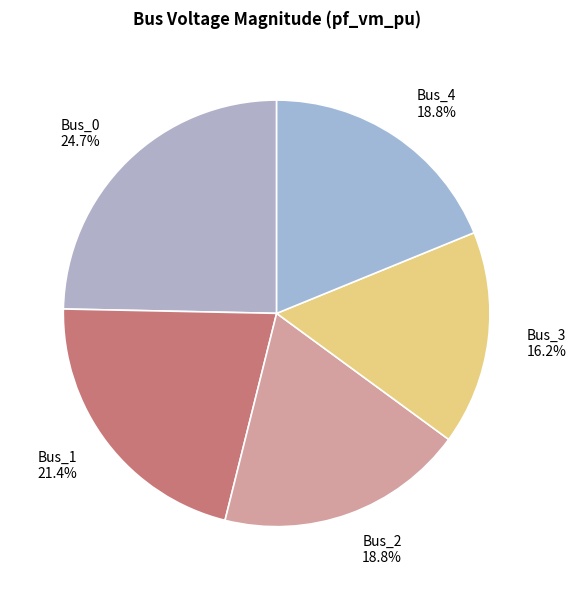

To the nearest percent, what portion does Bus_0 represent?

25%